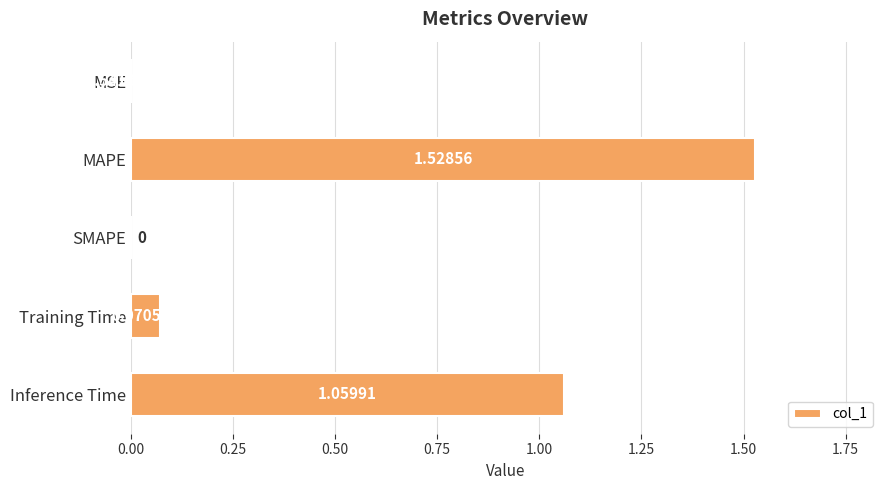

Which label corresponds to the largest value in the chart?

MAPE